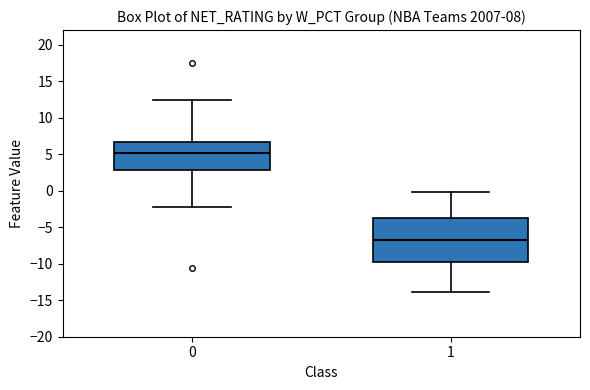

Reading left to right, transcribe this box plot: for each box, give where its median line is, the range the box spans, and where its two whiskers end, as read against the y-axis. The values are not printed on the chart, so give them approximately, as read against the axis.

0: median 5.0, box 3.0 to 6.5, whiskers -2.0 to 12.5
1: median -7.0, box -9.5 to -4.0, whiskers -14.0 to 0.0